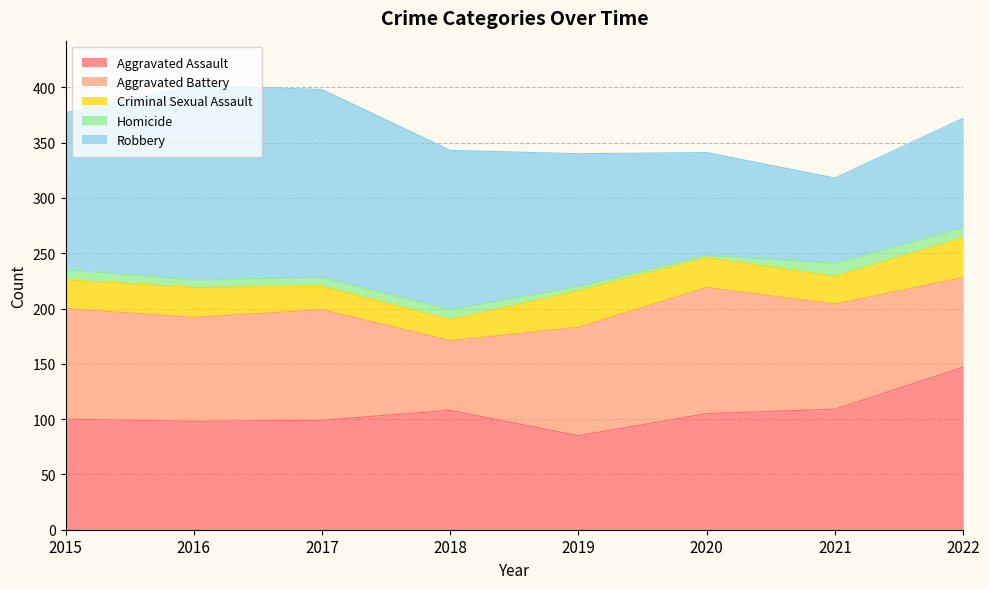

True or false: Homicide has a value of 9 at 2022.

True